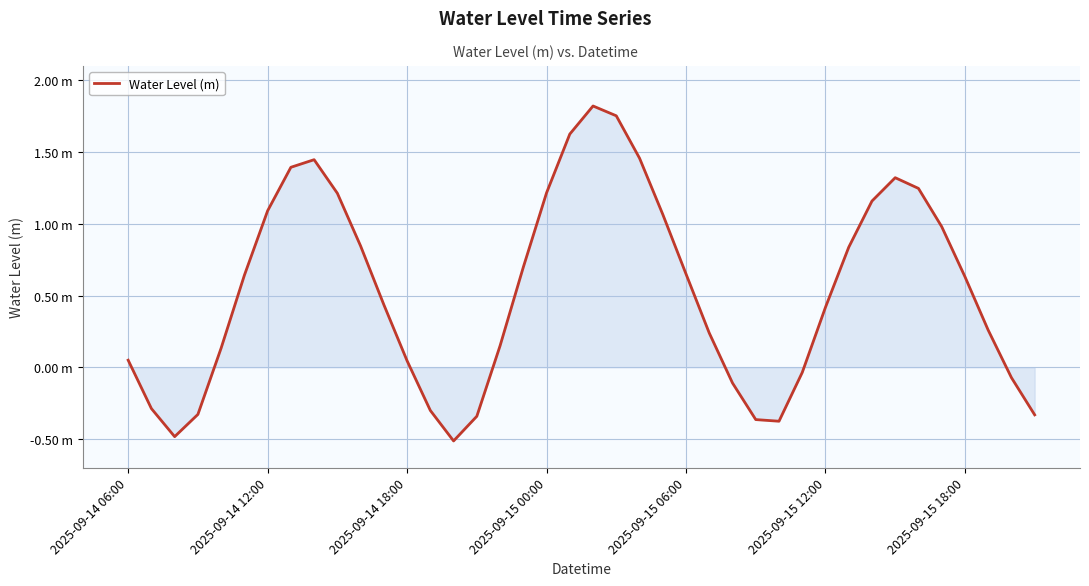

Does the chart display data point markers on the line(s)?

No